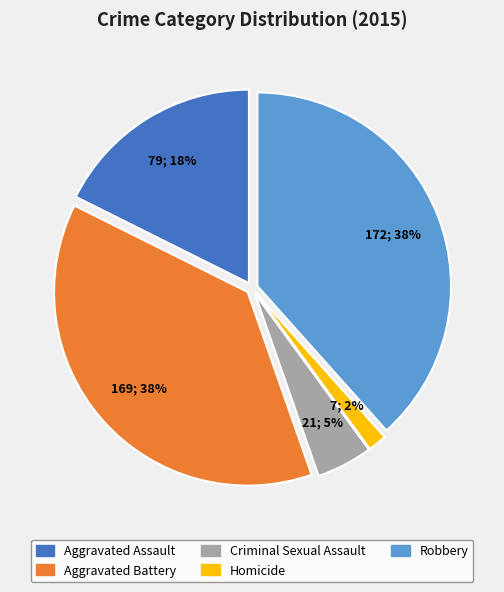

To the nearest percent, what portion does Aggravated Assault represent?

18%